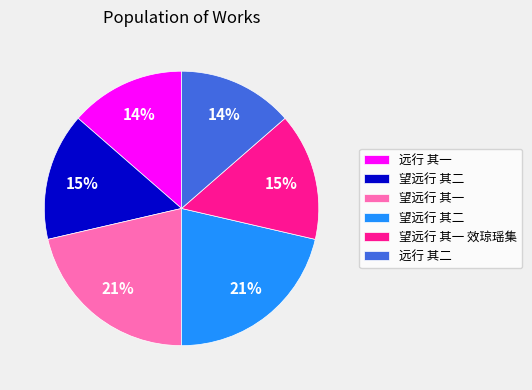

To the nearest percent, what is the average slice percentage?

17%